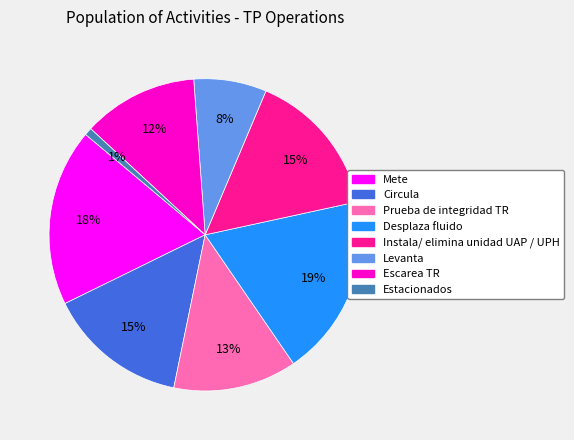

What percentage is the Desplaza fluido slice, to the nearest percent?

19%